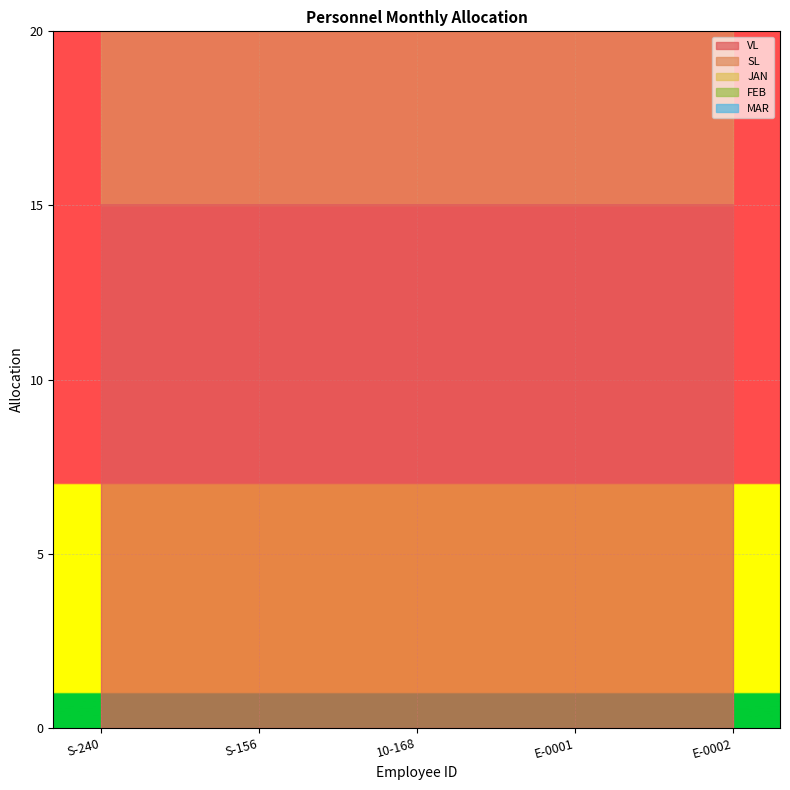

The JAN series shows 2 at E-0002. True or false?

False